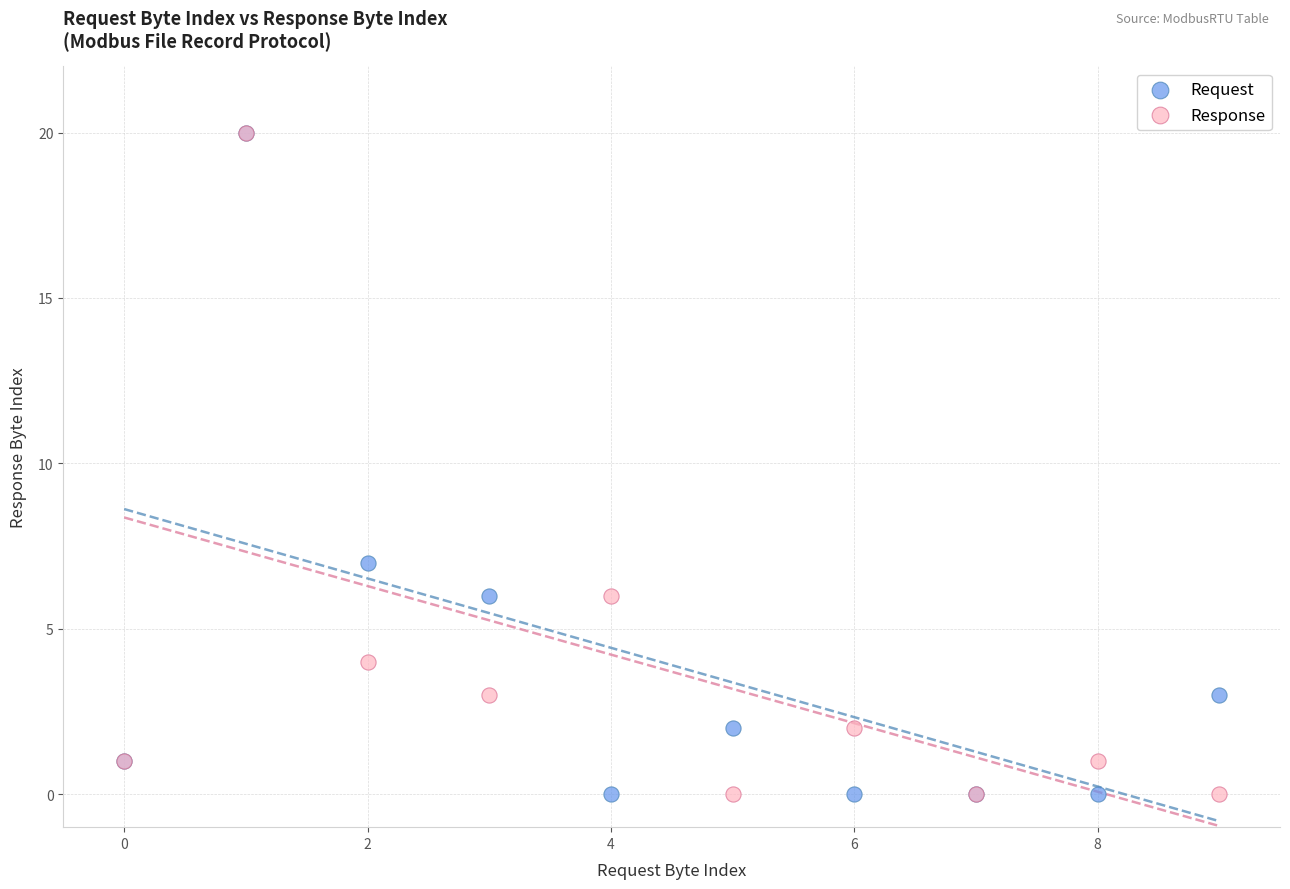

Across all series, what Y value is closest to 10?

7